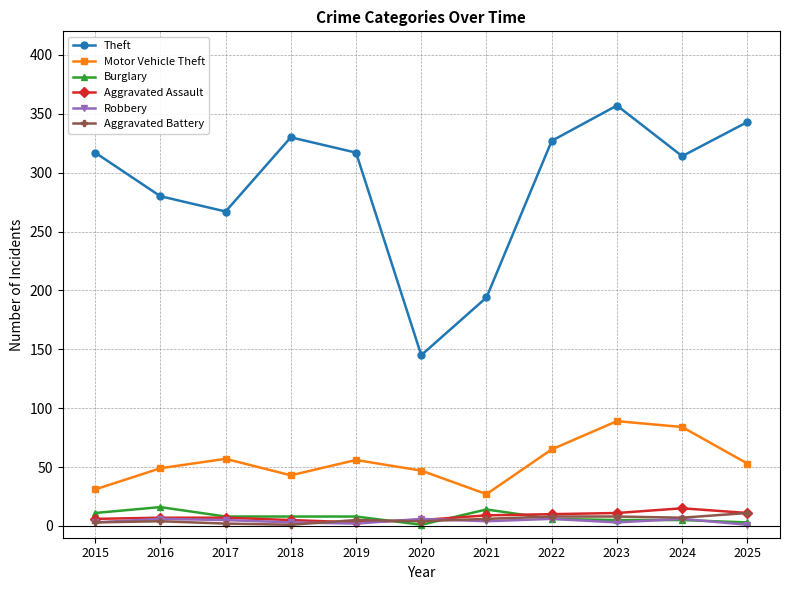

The value of Burglary at 2016 is 16. True or false?

True